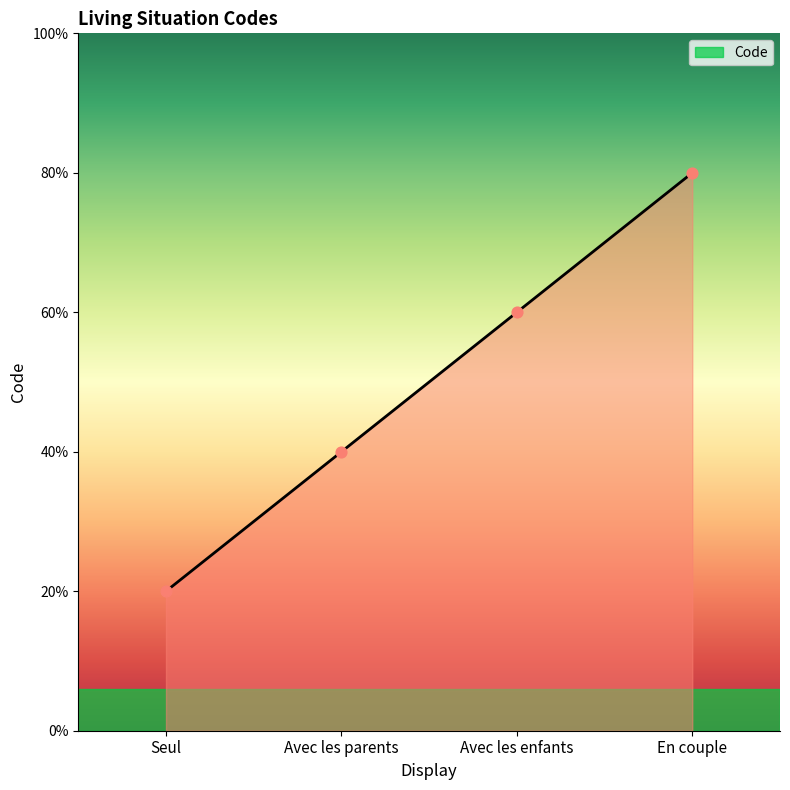

Which has a higher value, Avec les enfants or Seul?

Avec les enfants